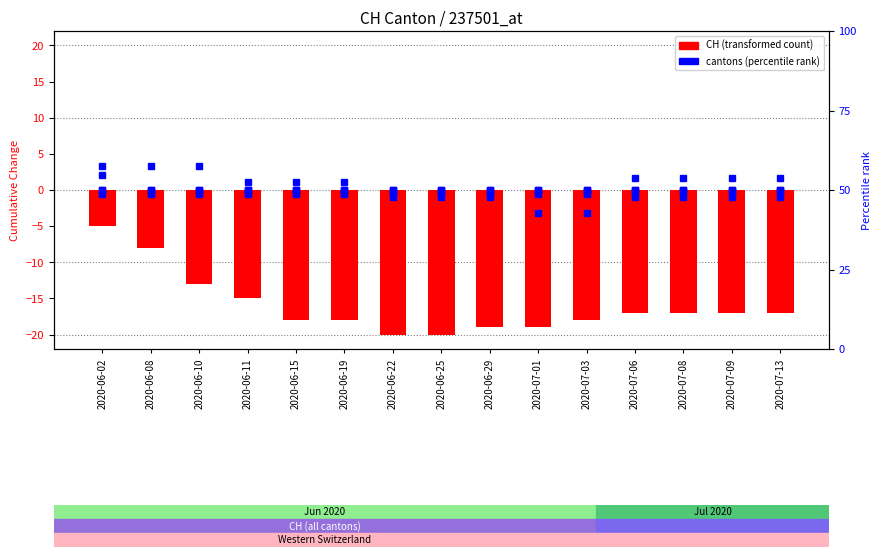

Which series has the largest total across all categories?

BS